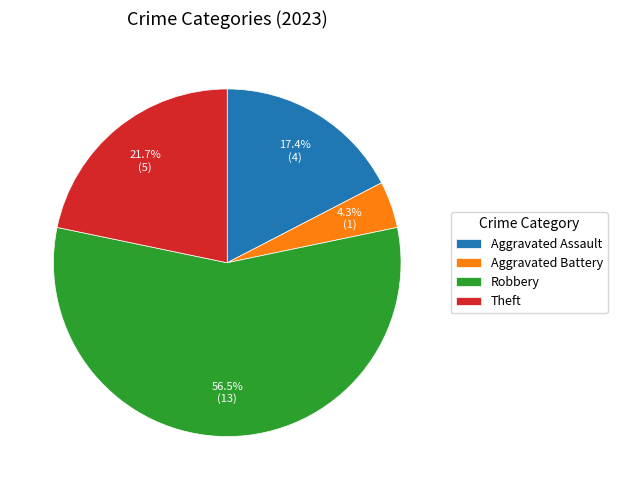

Count the number of slices in the pie.

4